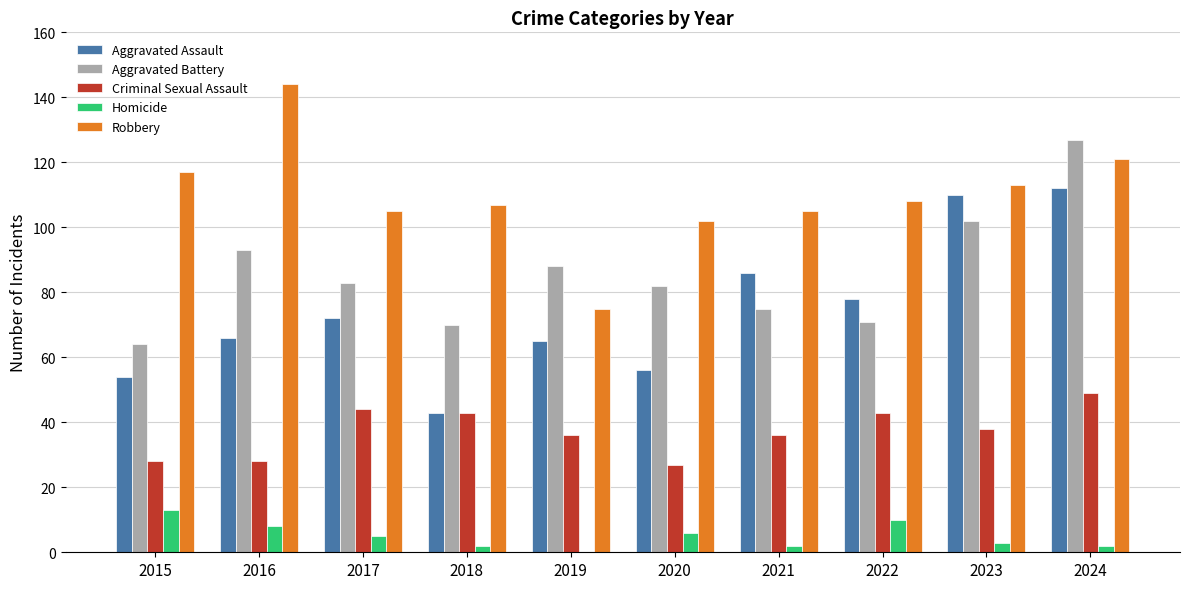

Reading right to left, what are all the values shown in this chart?

Aggravated Assault: 2024=112	2023=110	2022=78	2021=86	2020=56	2019=65	2018=43	2017=72	2016=66	2015=54
Aggravated Battery: 2024=127	2023=102	2022=71	2021=75	2020=82	2019=88	2018=70	2017=83	2016=93	2015=64
Criminal Sexual Assault: 2024=49	2023=38	2022=43	2021=36	2020=27	2019=36	2018=43	2017=44	2016=28	2015=28
Homicide: 2024=2	2023=3	2022=10	2021=2	2020=6	2019=0	2018=2	2017=5	2016=8	2015=13
Robbery: 2024=121	2023=113	2022=108	2021=105	2020=102	2019=75	2018=107	2017=105	2016=144	2015=117